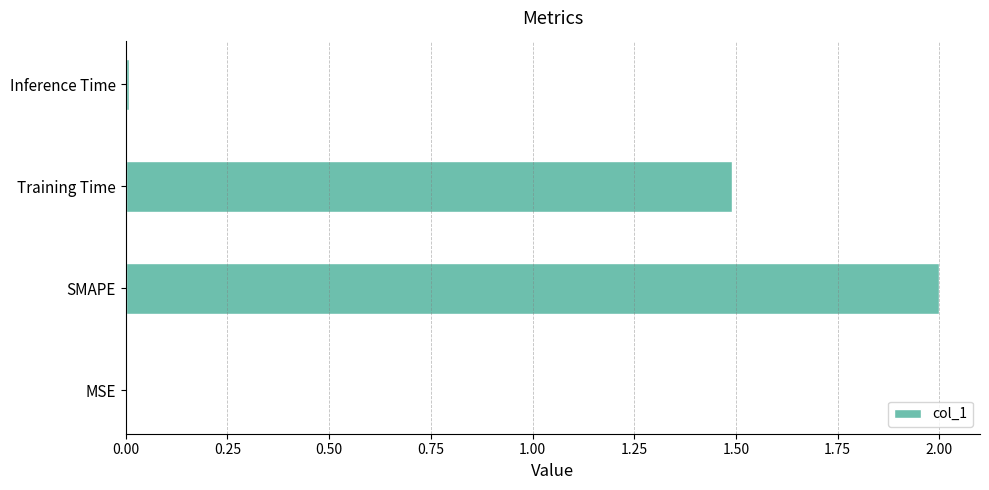

True or false: the data shows 0.0 at MSE.

True